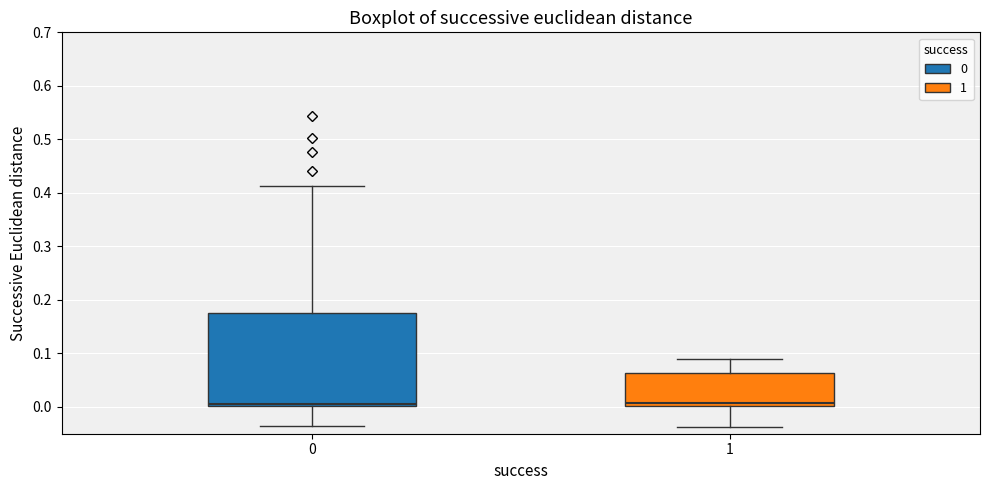

Where does the upper whisker of the box at x = 1 end on the y-axis? The values are not printed on the chart, so give them approximately, as read against the axis.

0.09